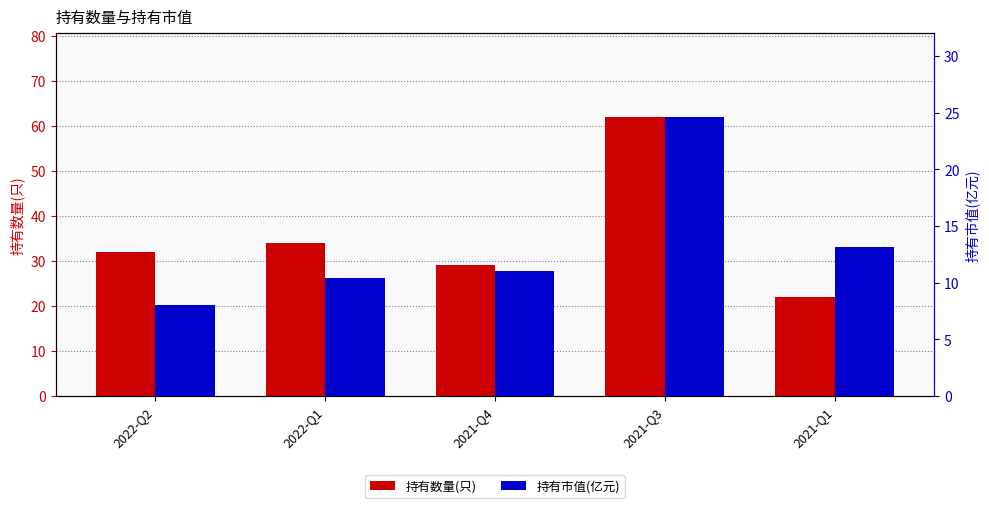

What are all the series names shown in the legend?

持有数量(只), 持有市值(亿元)